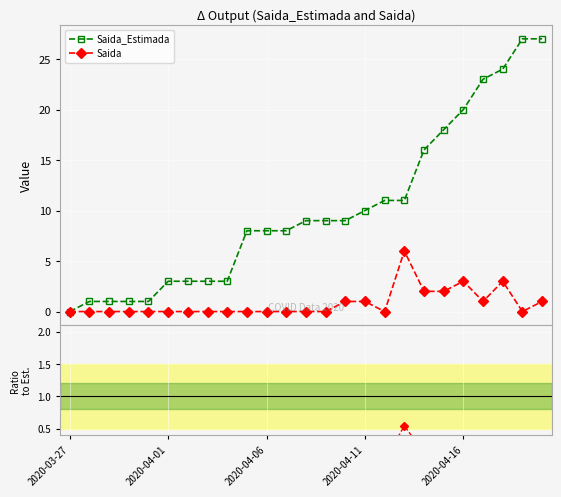

Does the chart display data point markers on the line(s)?

Yes